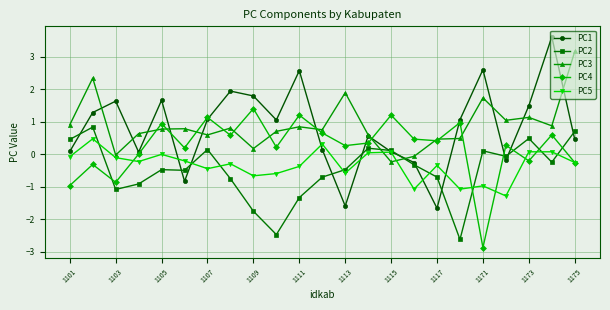

In PC4, how many points are higher than both neighbors (excluding endpoints)?

9